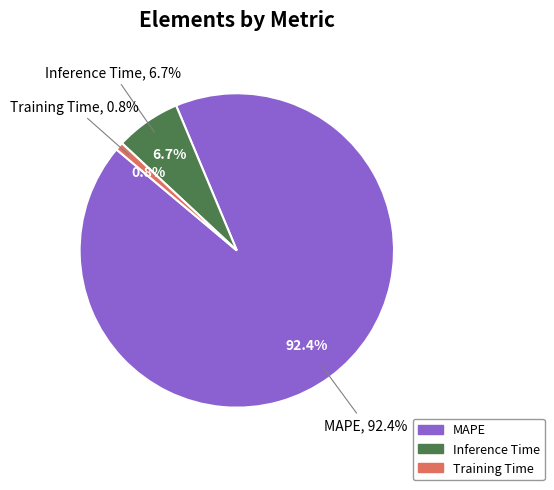

What portion of the pie excludes MAPE?

7.6%